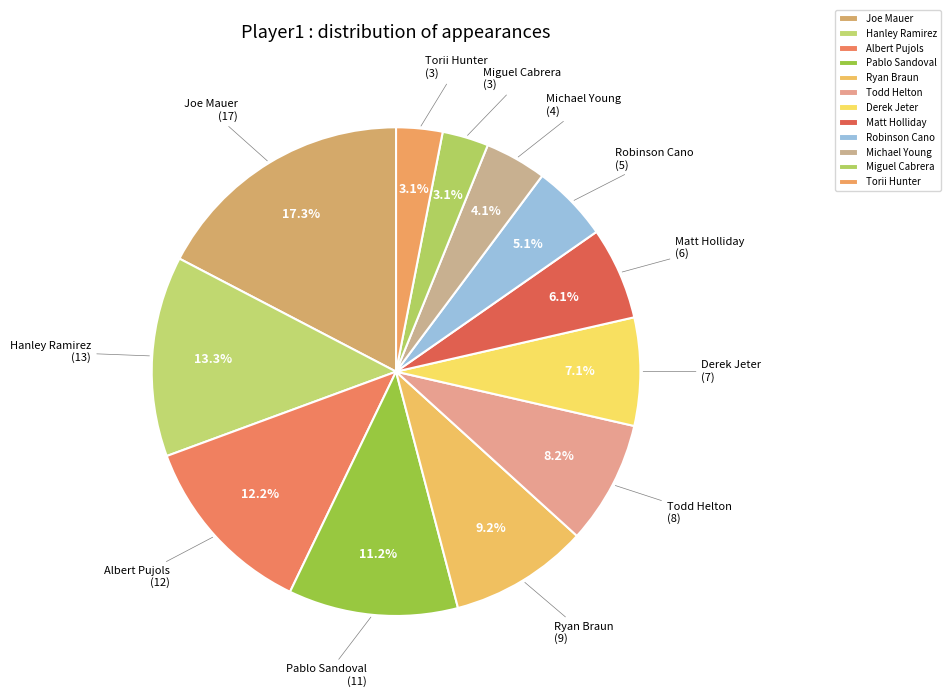

Is there a majority slice in this chart?

No